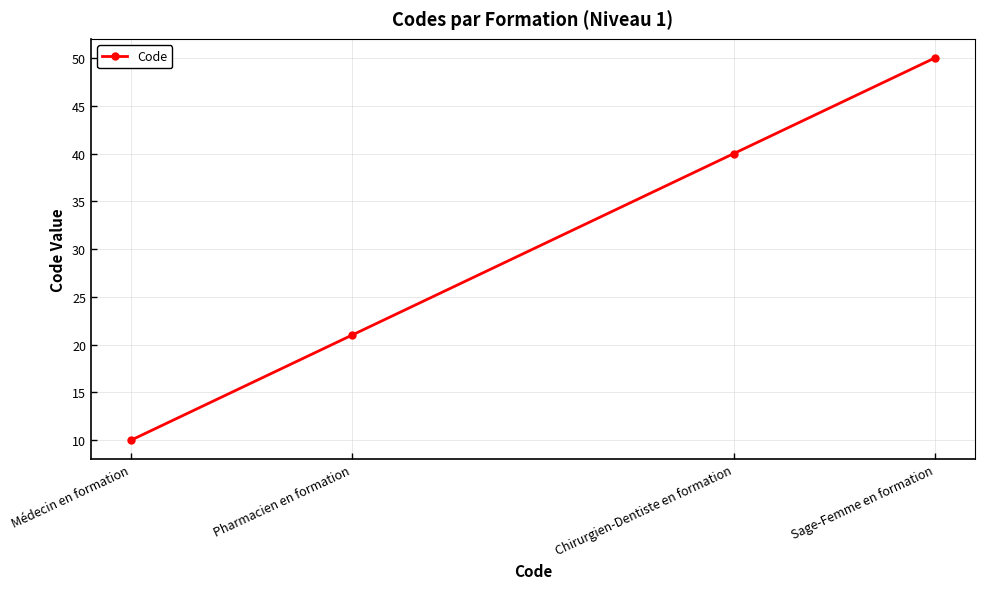

True or false: there are more than 0 points higher than both neighbors.

False